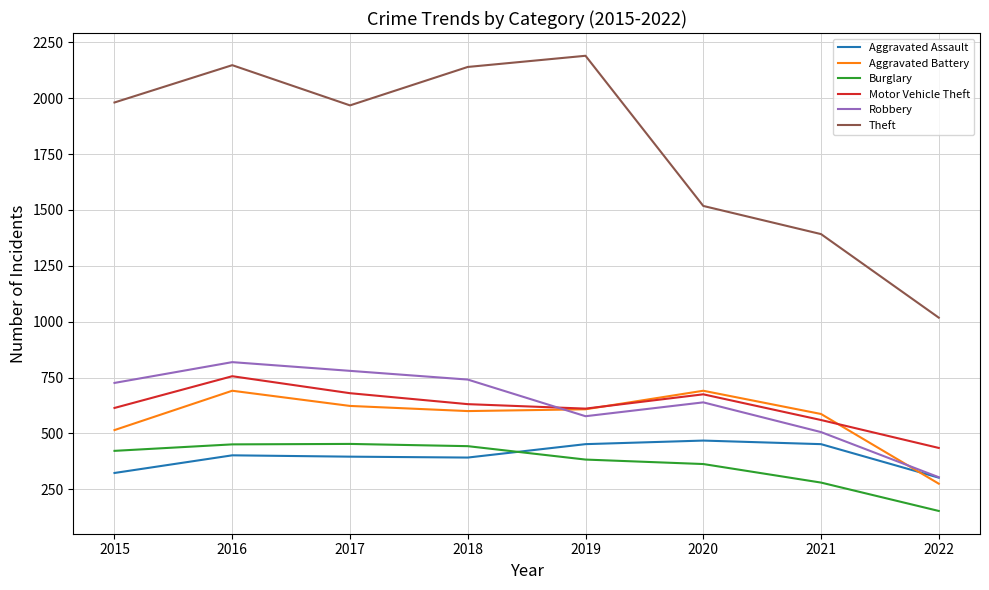

Which series changed the most between 2015 and 2020?

Theft